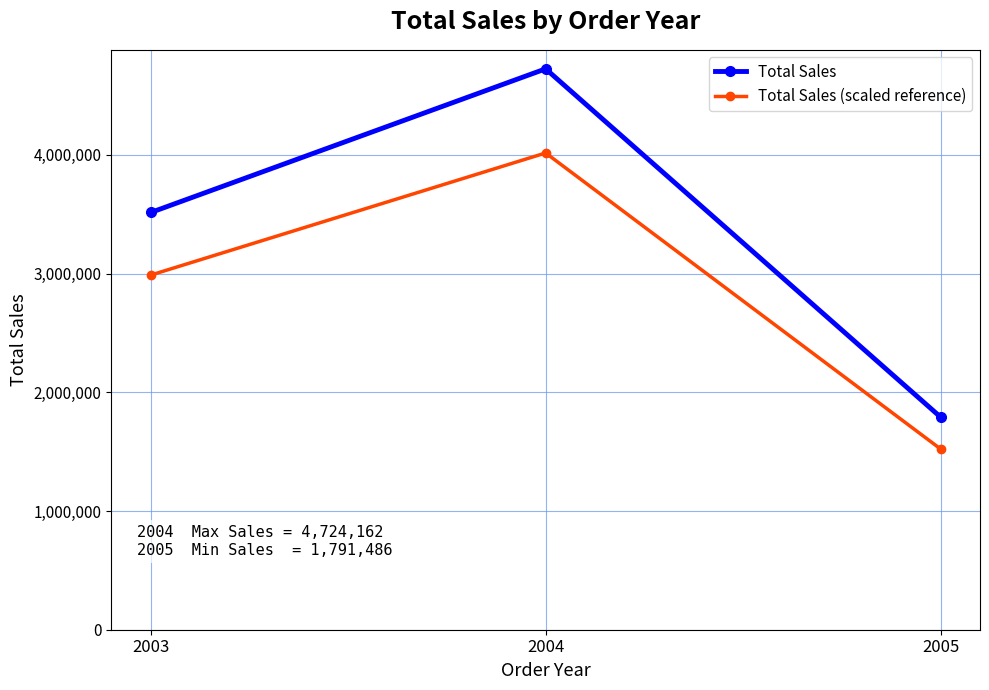

Reading left to right, what are all the values shown in this chart?

Total Sales: 3514213.6	4724162.6	1791486.7
Total Sales (scaled reference): 2987081.6	4015538.2	1522763.7